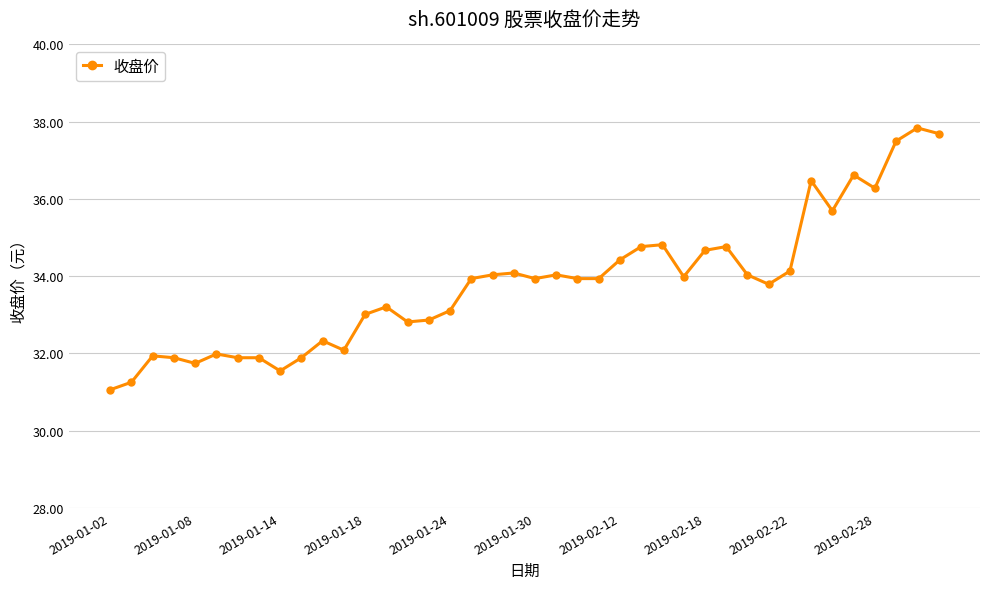

What is the value of the 29th point from the left?

34.7